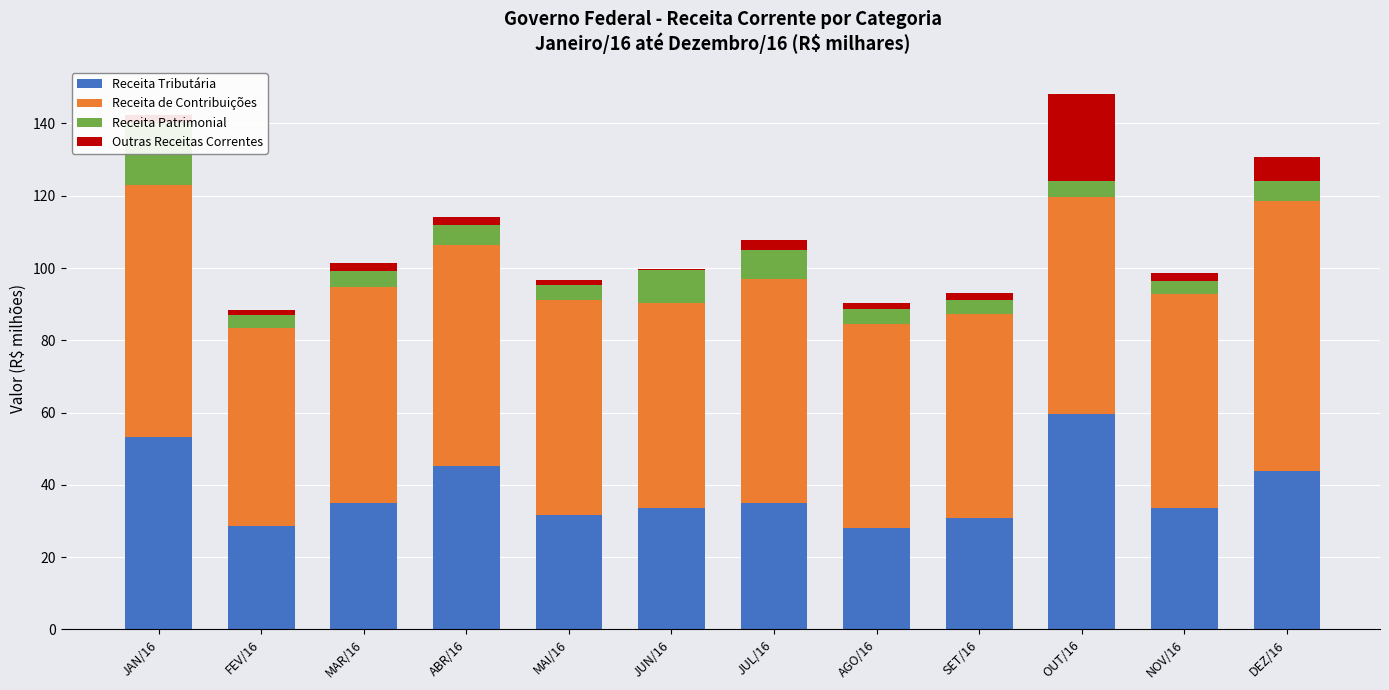

What are all the series names shown in the legend?

Receita Tributária, Receita de Contribuições, Receita Patrimonial, Outras Receitas Correntes